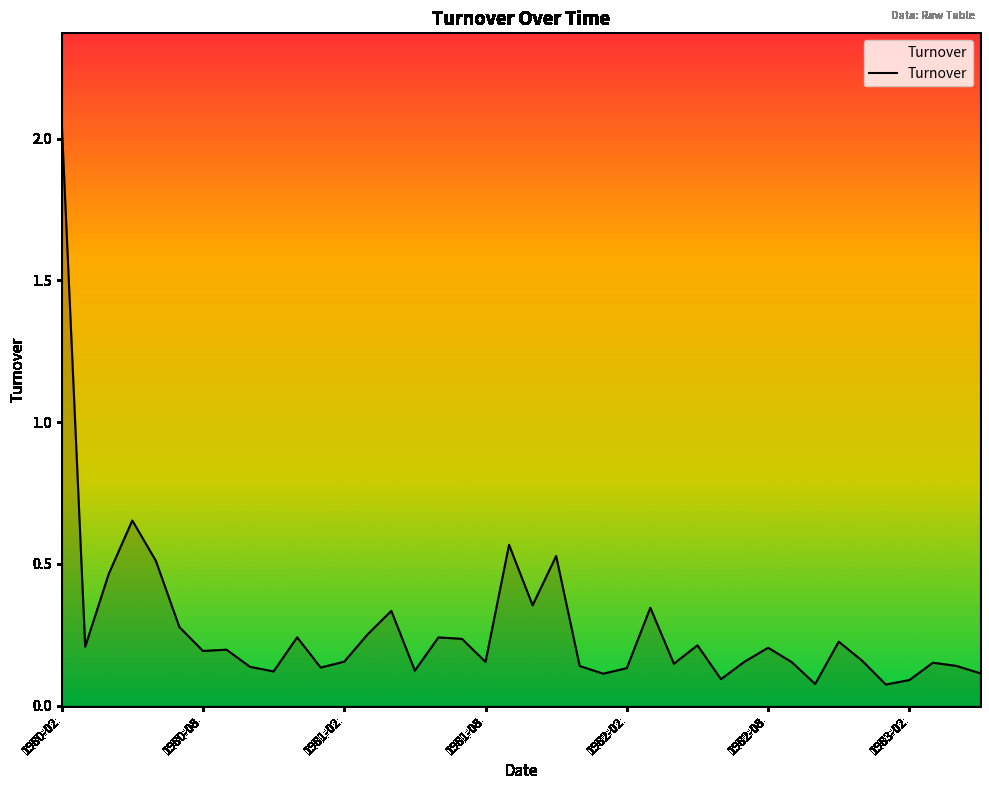

What is the difference between the maximum and minimum values?

2.0